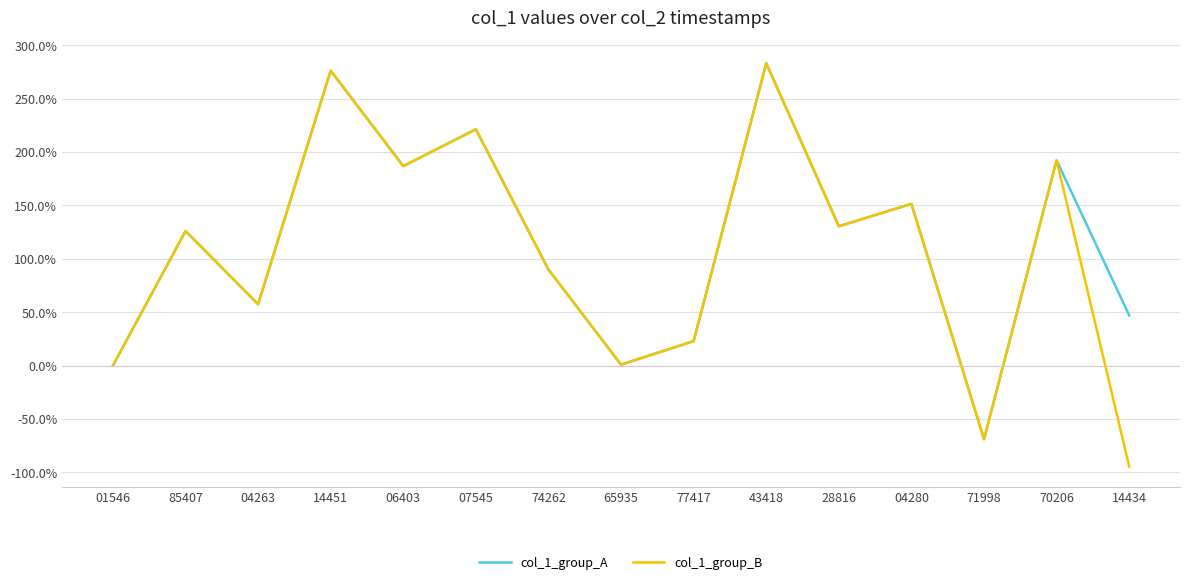

What is the difference between the second highest and second lowest values in the col_1_group_A series?

276.2